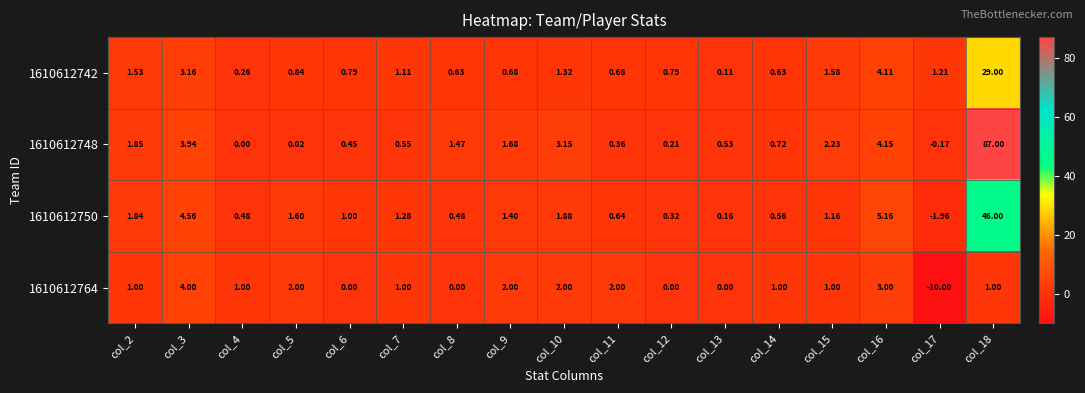

Is the value of 1610612742 at col_7 greater than the value of 1610612748 at col_9?

No